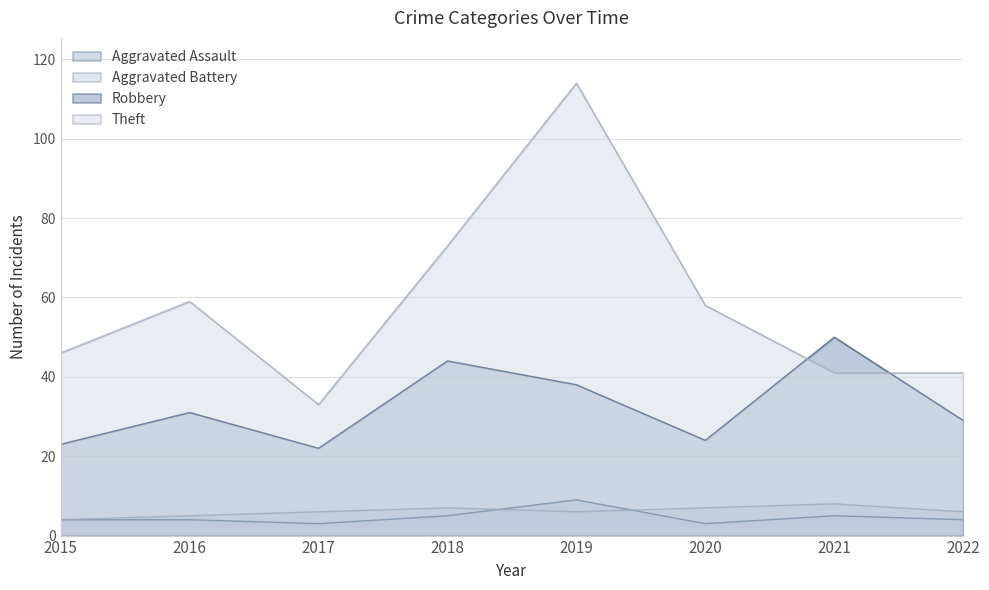

True or false: Aggravated Battery and Aggravated Assault cross at least once.

True